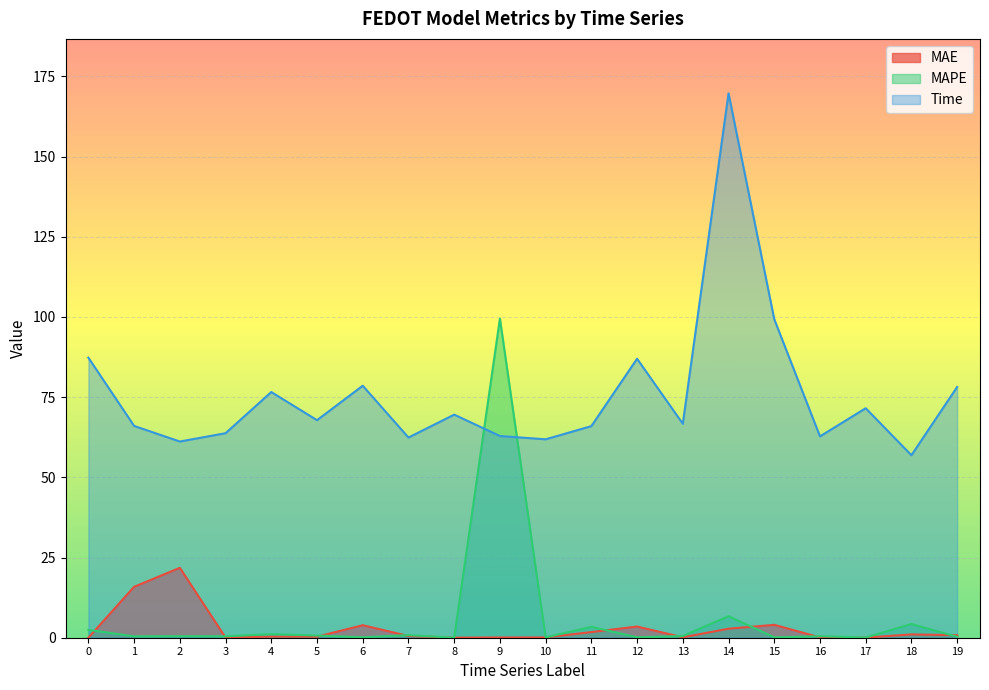

What is the sum of all Time values?

1515.8